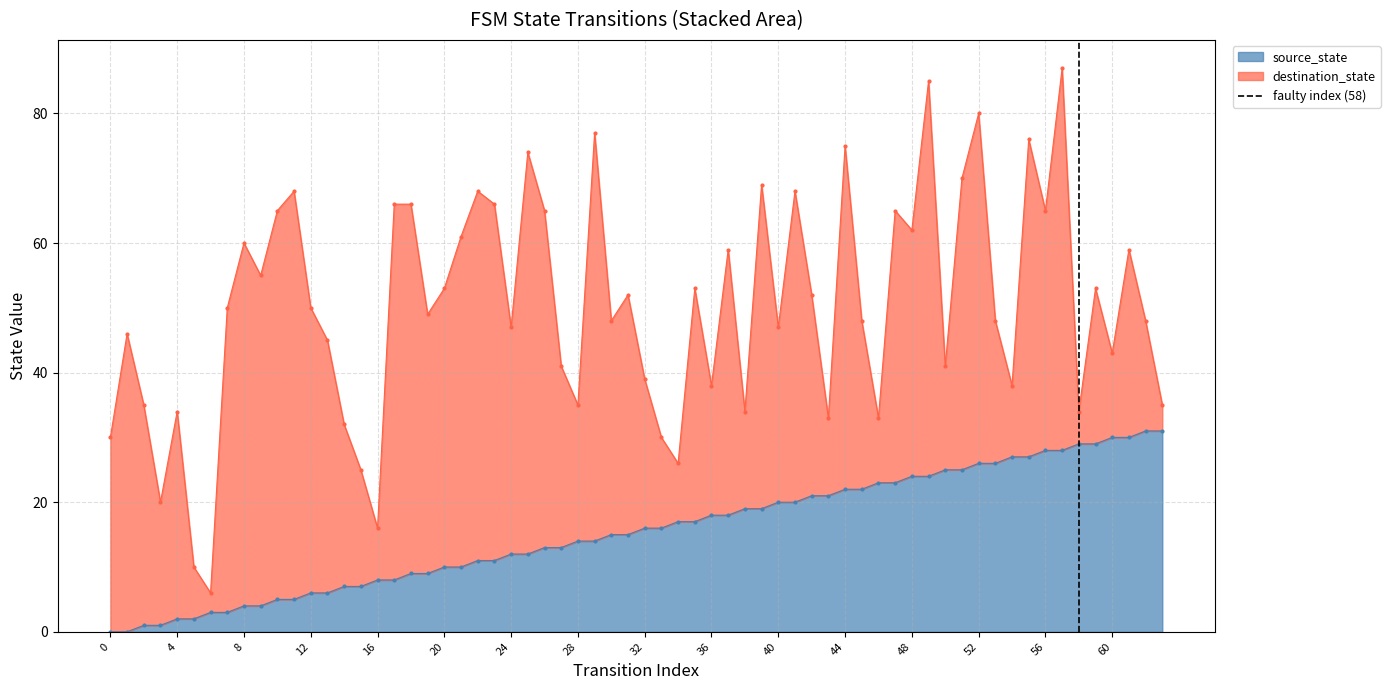

The value of source_state at 56 is 13. True or false?

False